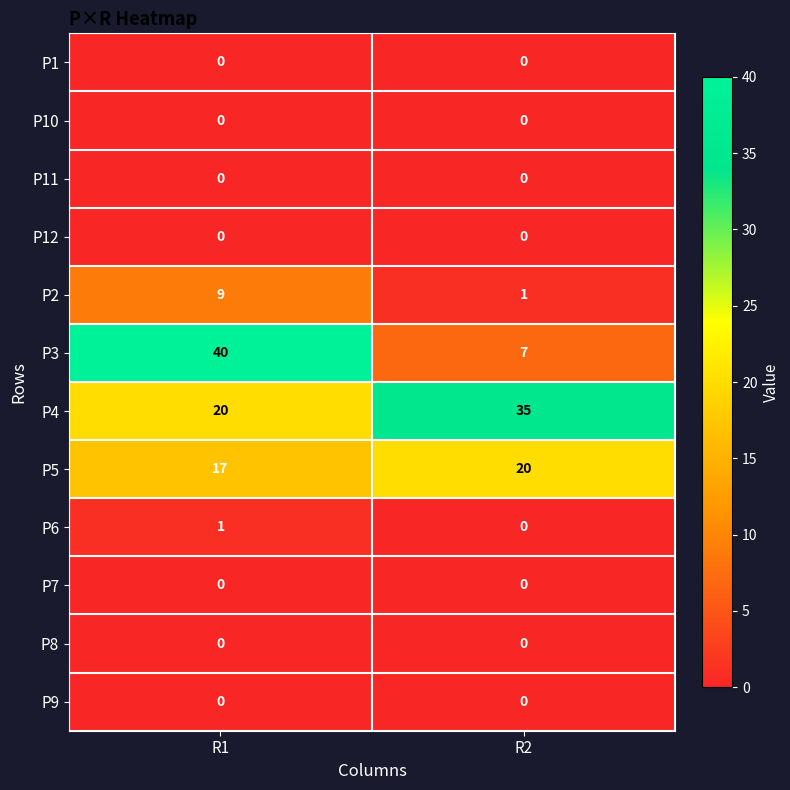

Rank the categories by P2 value from highest to lowest.

R1, R2